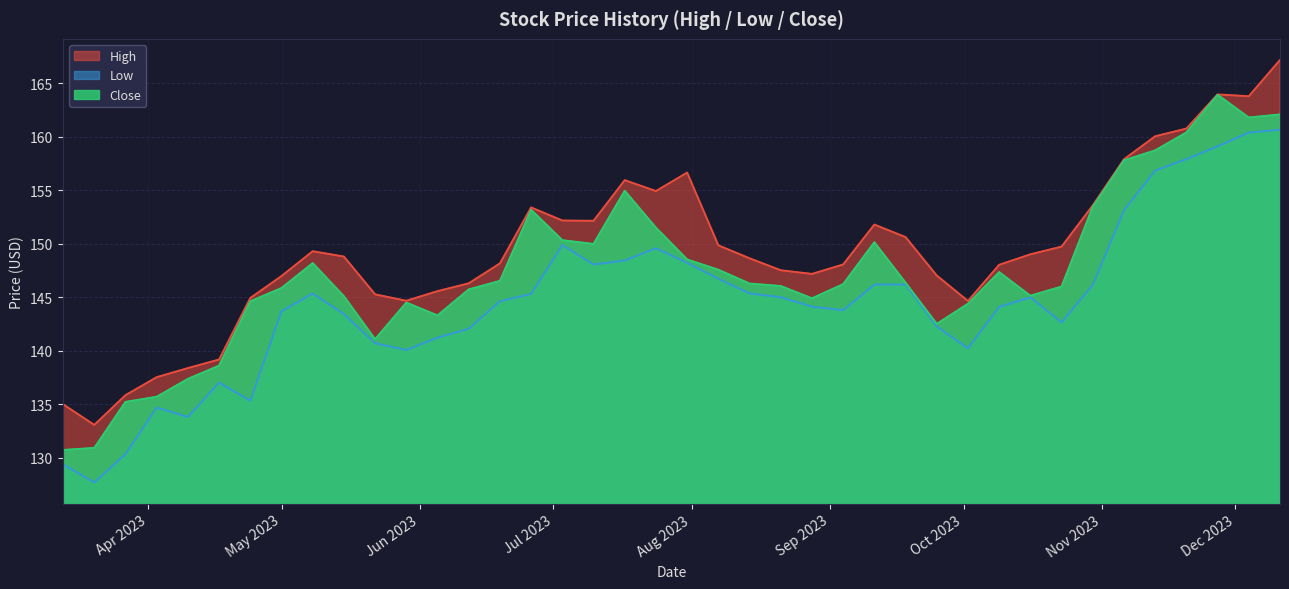

The High series shows 224.4 at 2023-06-19. True or false?

False